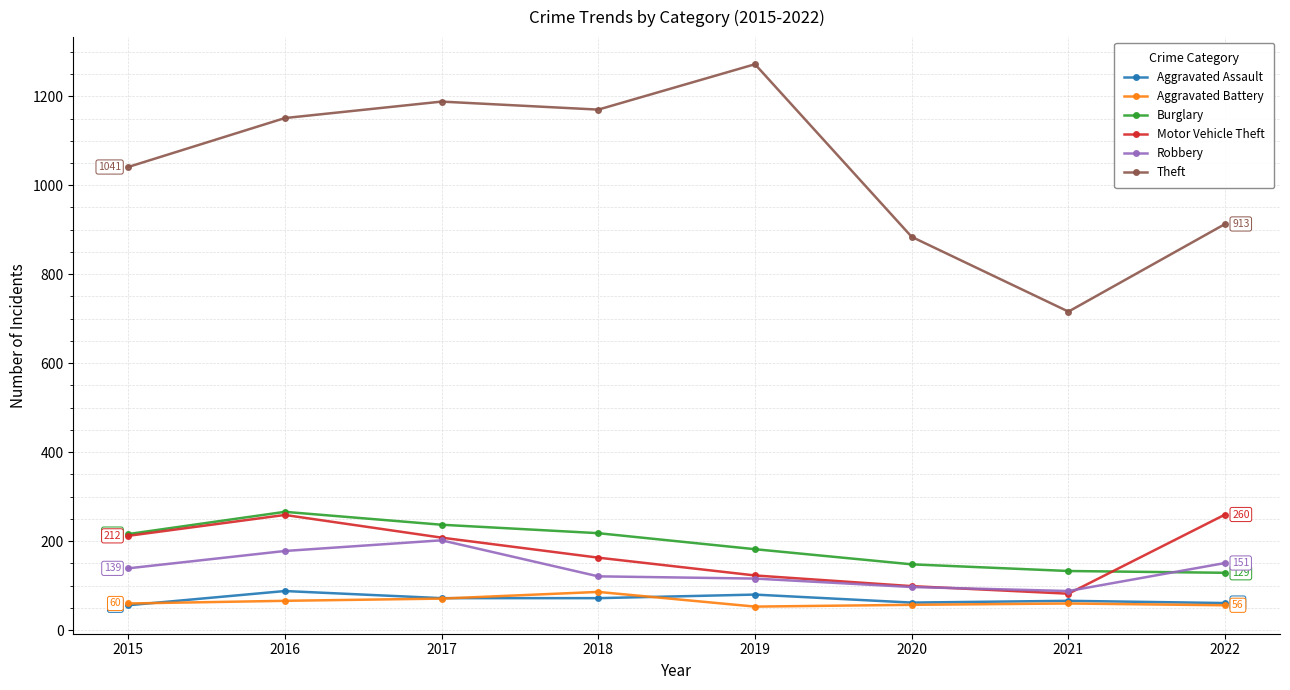

What is the value of the Burglary point at the 3rd from the left?

237